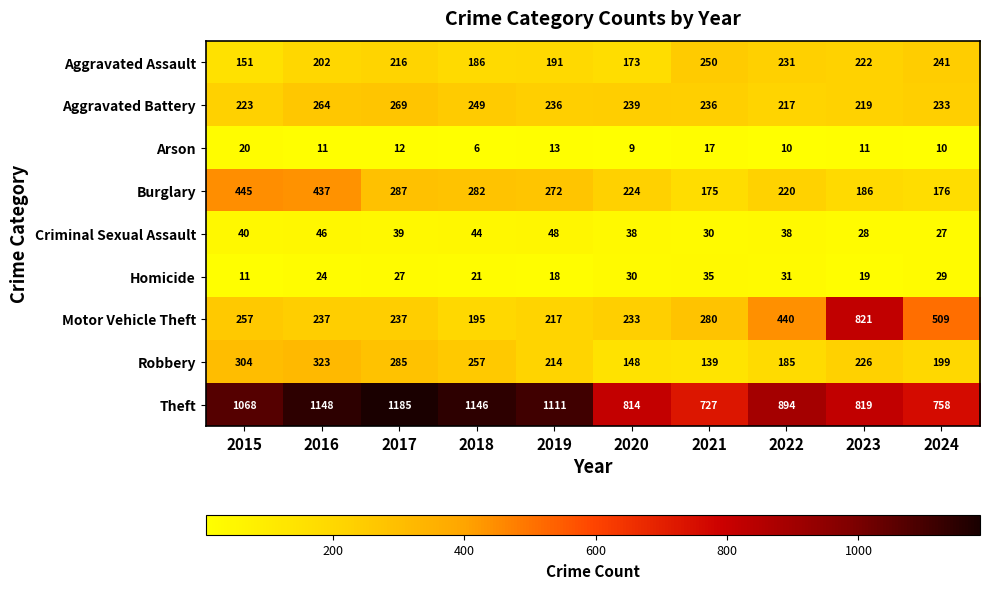

What is the approximate value of Theft at 2015?

1068